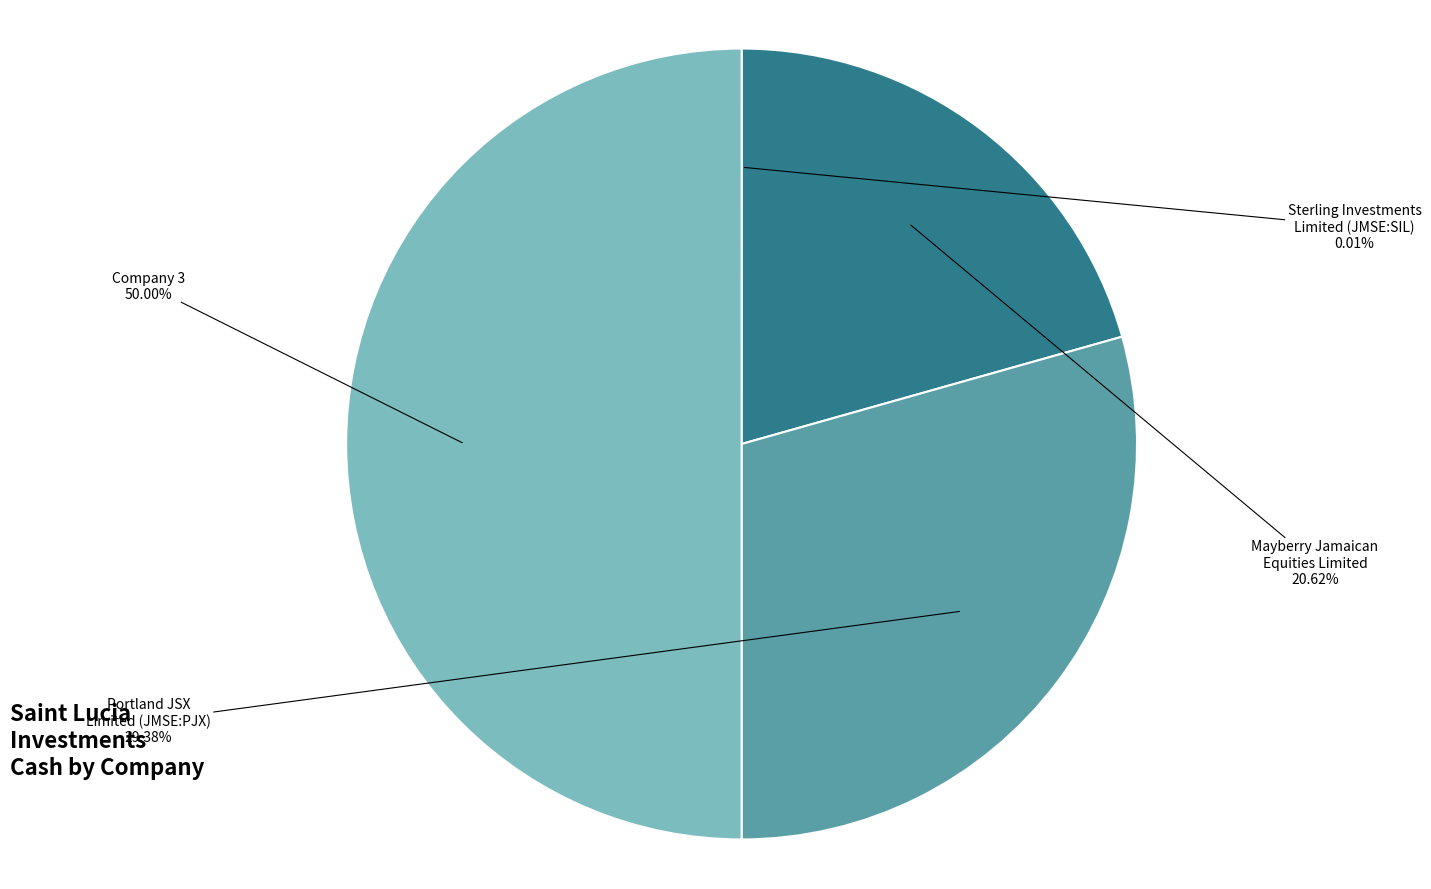

Does Mayberry Jamaican Equities Limited account for over 50% of the chart?

No